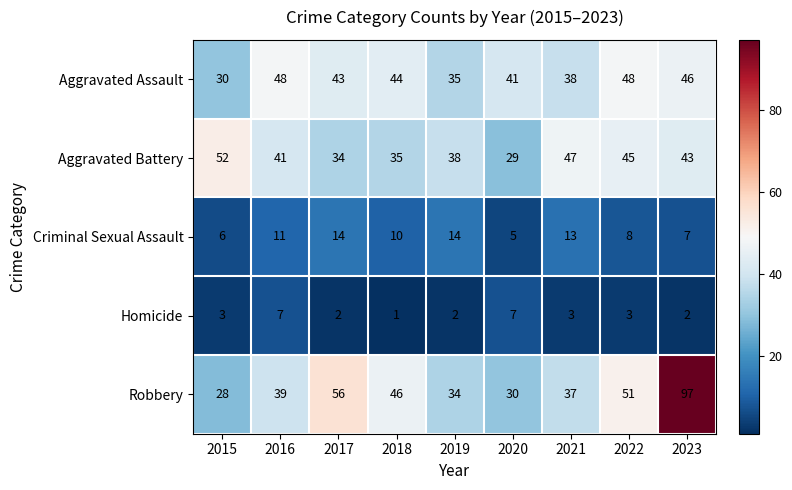

List the series in order of their peak value, highest first.

Robbery, Aggravated Battery, Aggravated Assault, Criminal Sexual Assault, Homicide